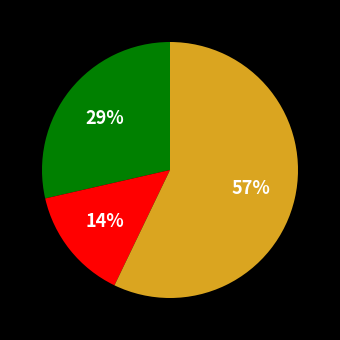

Does any single category account for the majority?

Yes